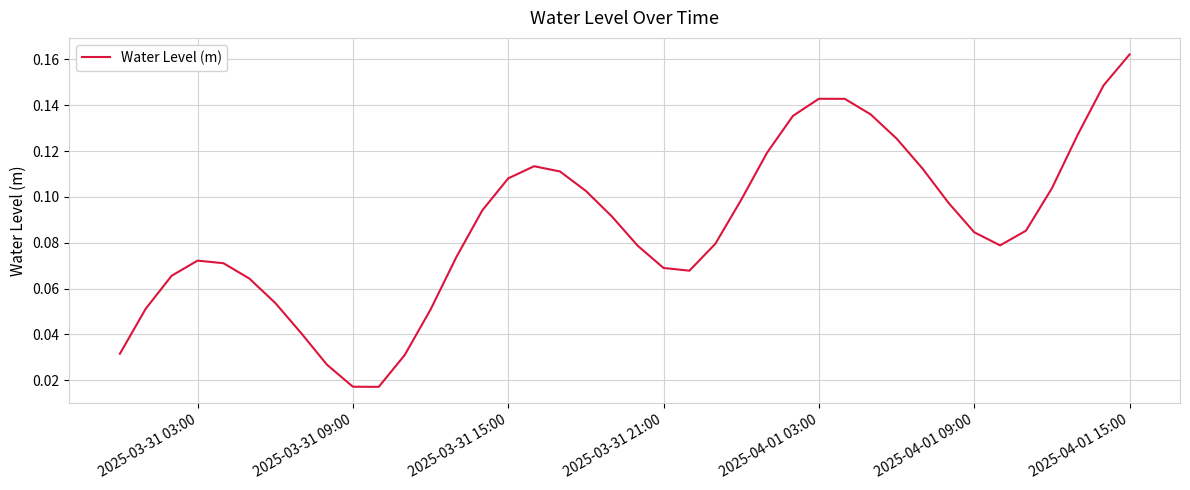

Which label corresponds to the largest value in the chart?

2025-04-01 15:00